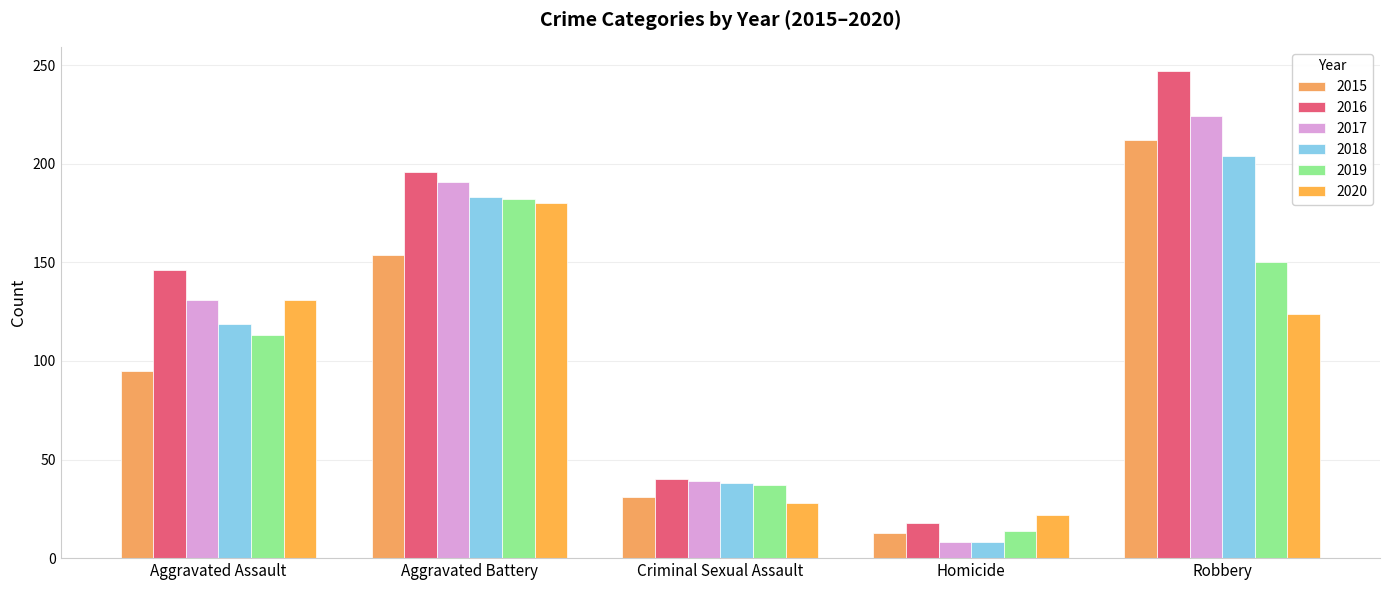

What is the label of the 4th bar from the right?

Aggravated Battery